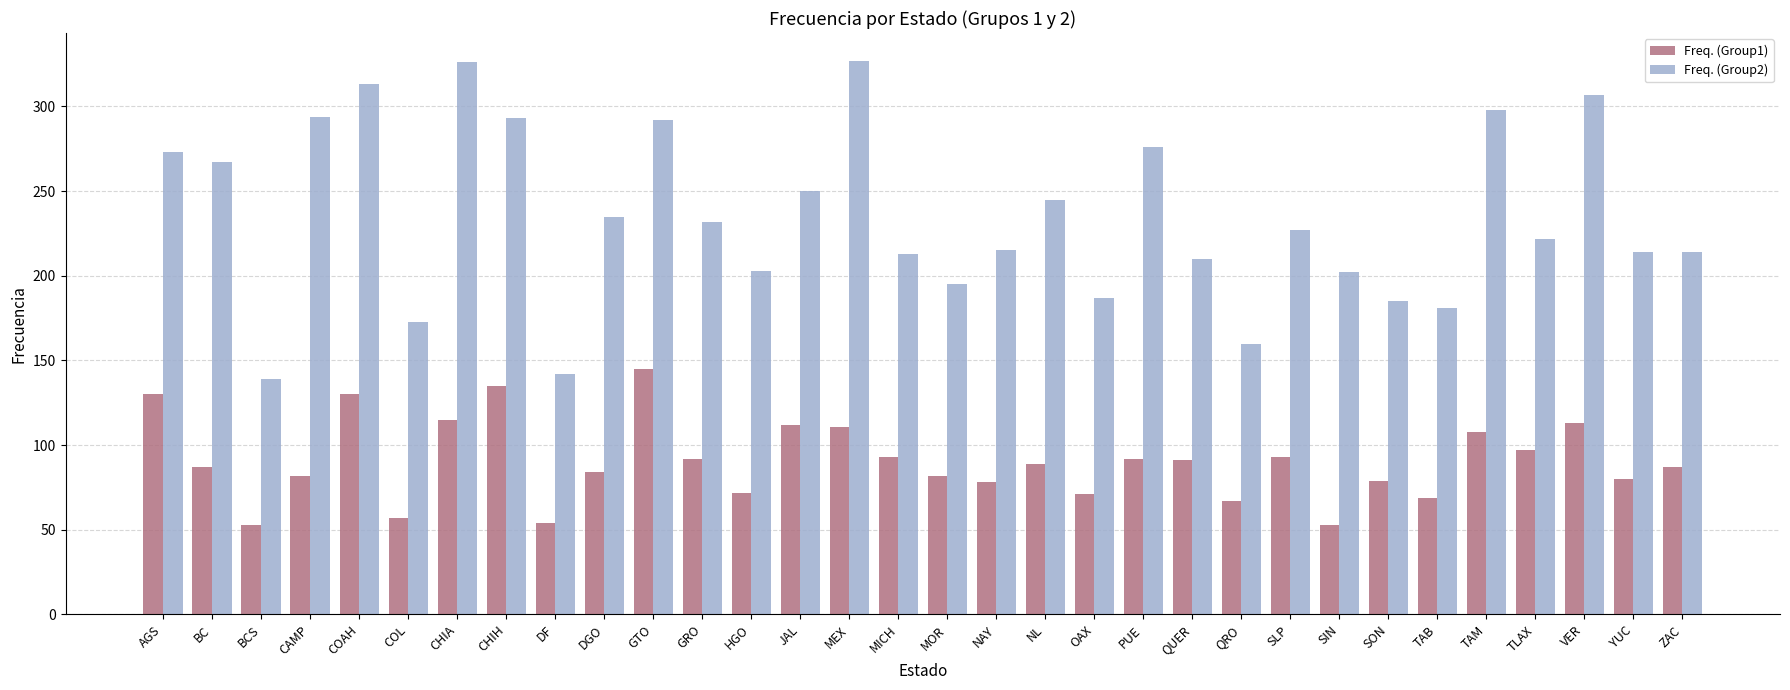

What is the label of the 11th bar from the left?

GTO